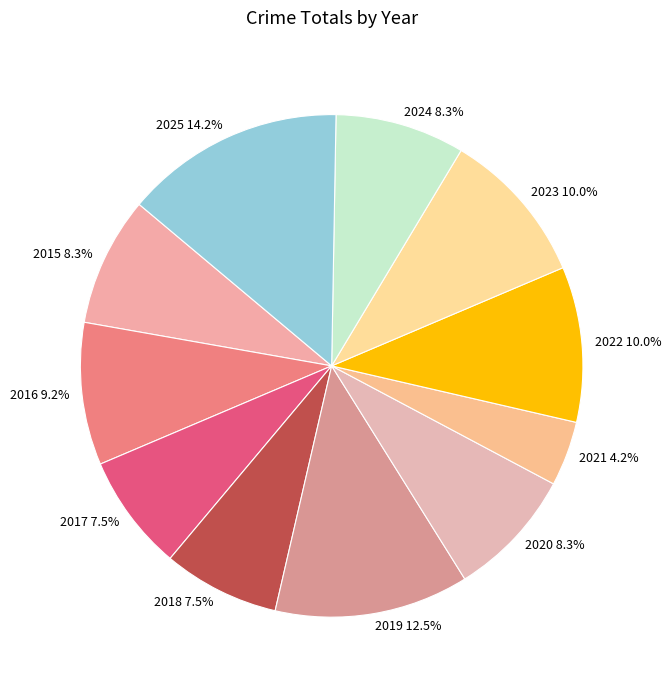

To the nearest percent, what is the average slice percentage?

9%